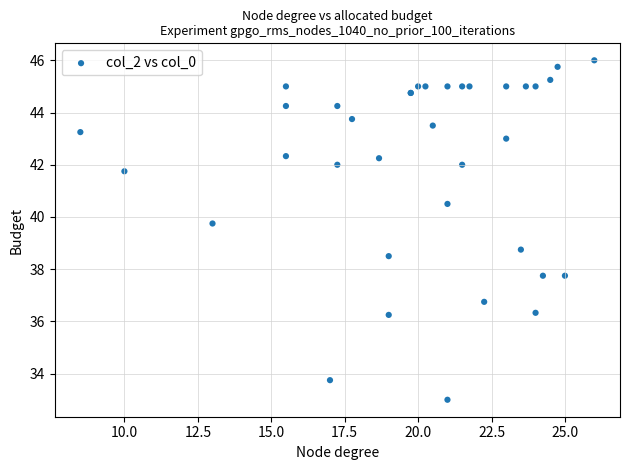

What Y value in the scatter plot is closest to 39?

38.8